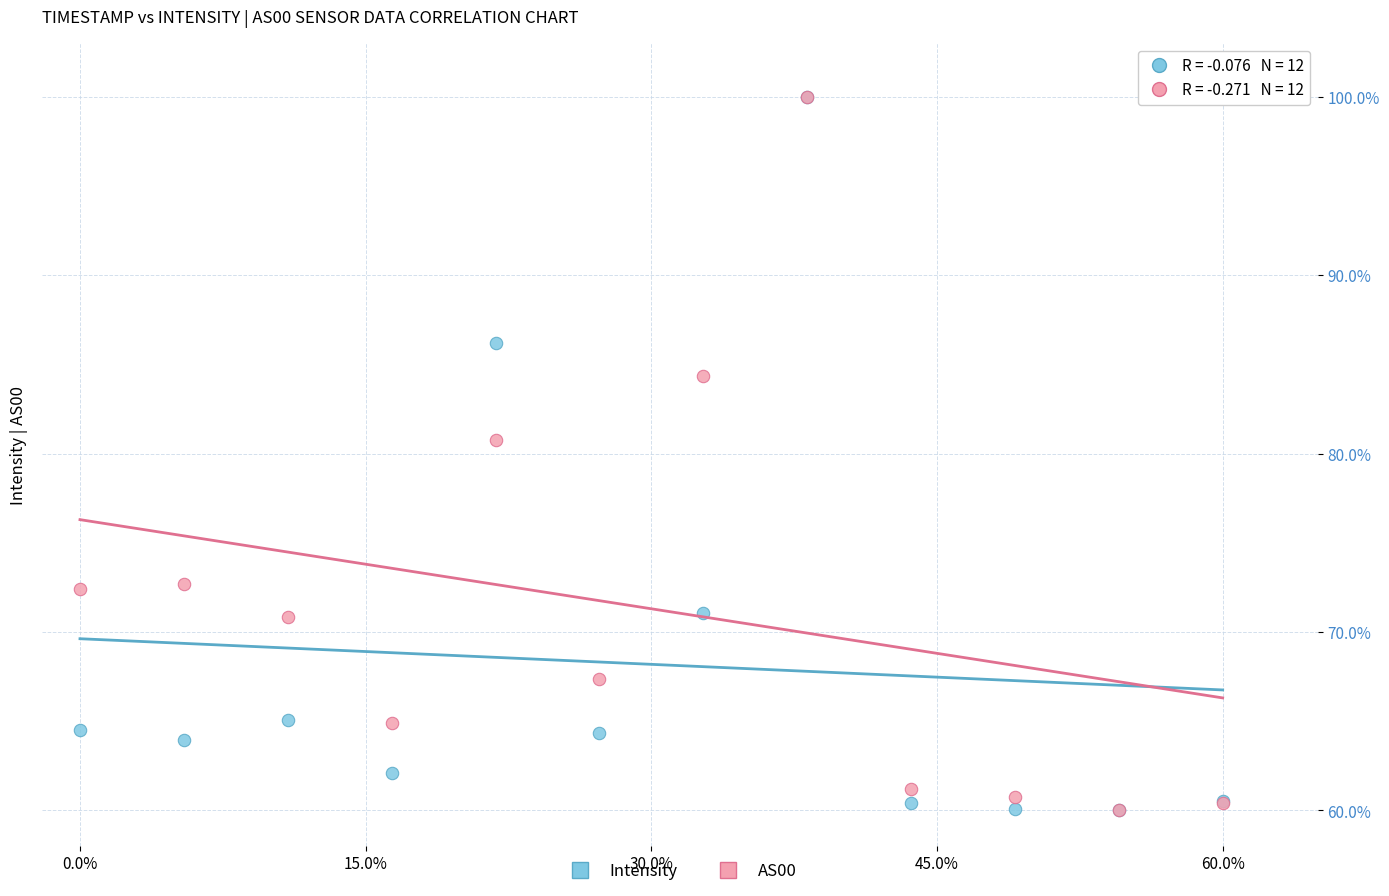

Across all series, what Y value is closest to 80?

80.7